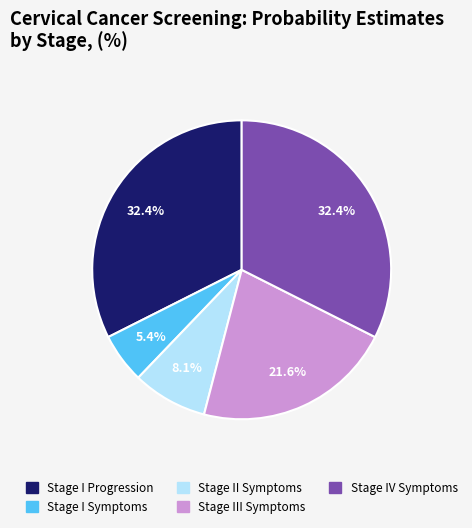

Which has a higher value, Stage I Symptoms or Stage IV Symptoms?

Stage IV Symptoms